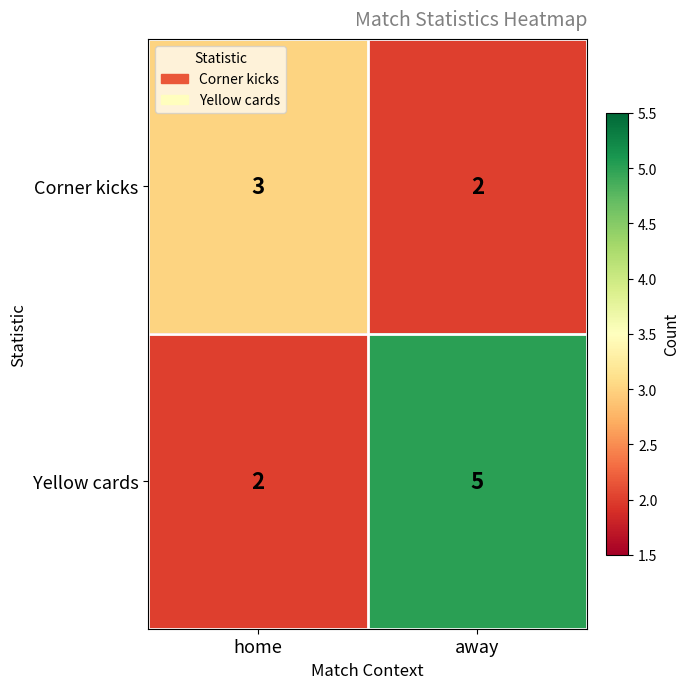

Reading left to right, what are all the values shown in this chart?

Corner kicks: home=3	away=2
Yellow cards: home=2	away=5